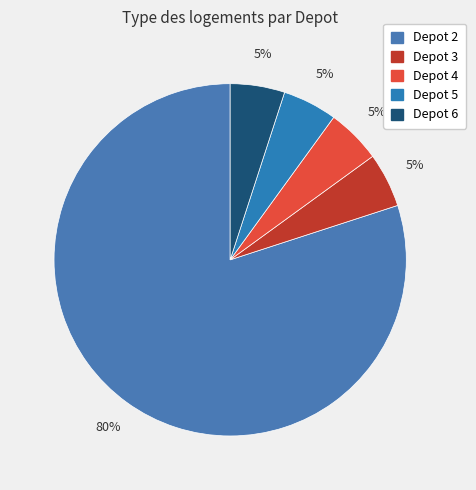

Count the number of slices in the pie.

5